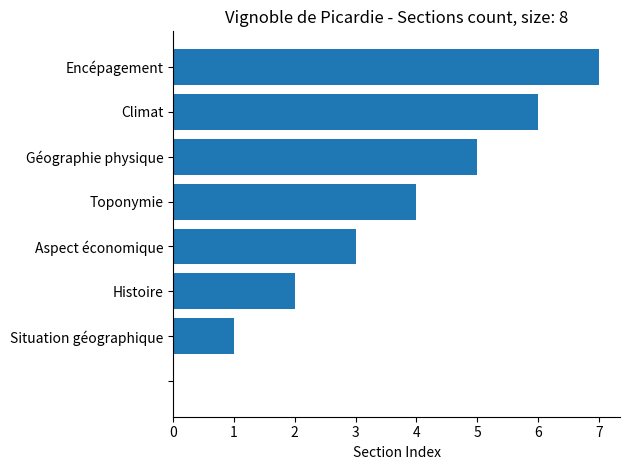

What is the greatest value displayed?

7